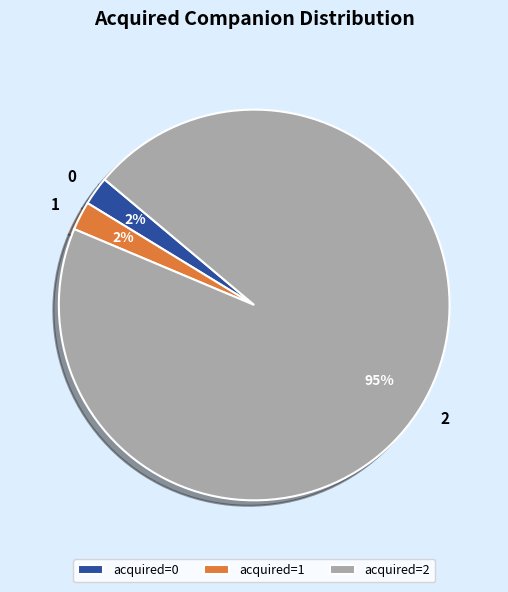

Does acquired=2 account for over 50% of the chart?

Yes